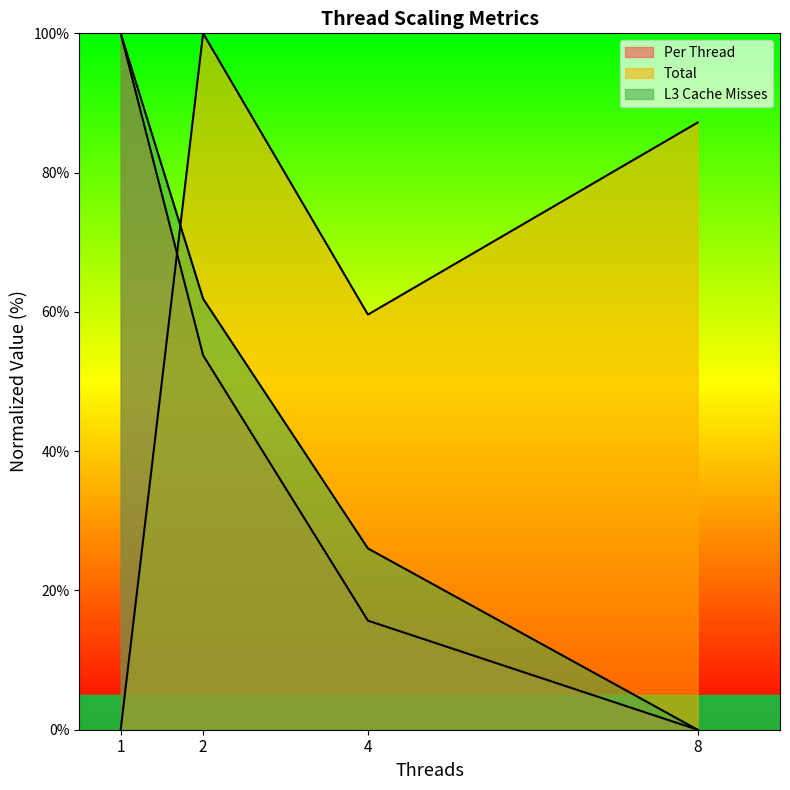

At which label does Per Thread reach its minimum?

8